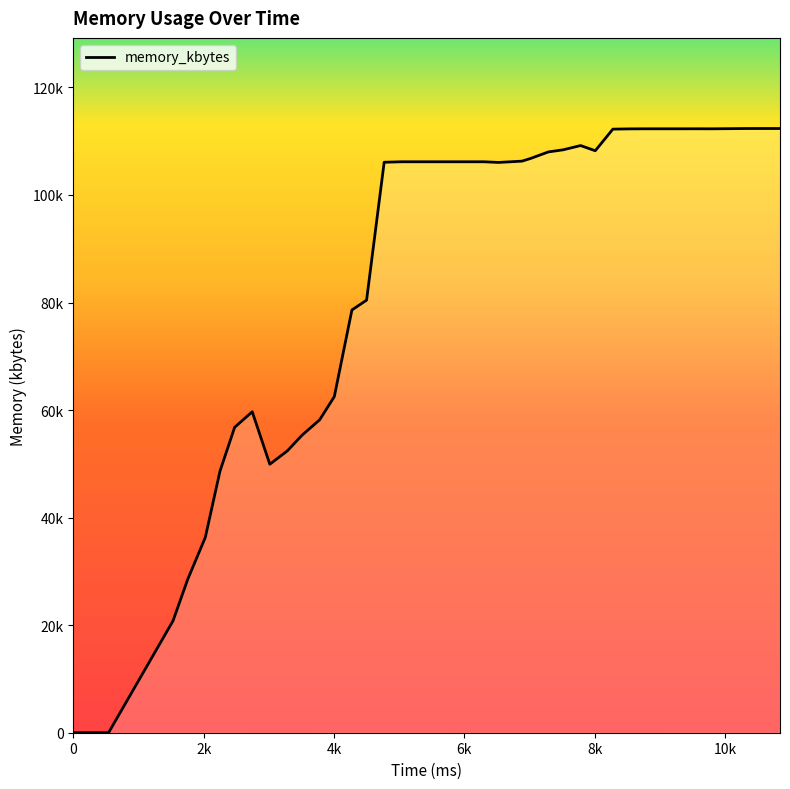

Which has a higher value, 6300 or 8550?

8550